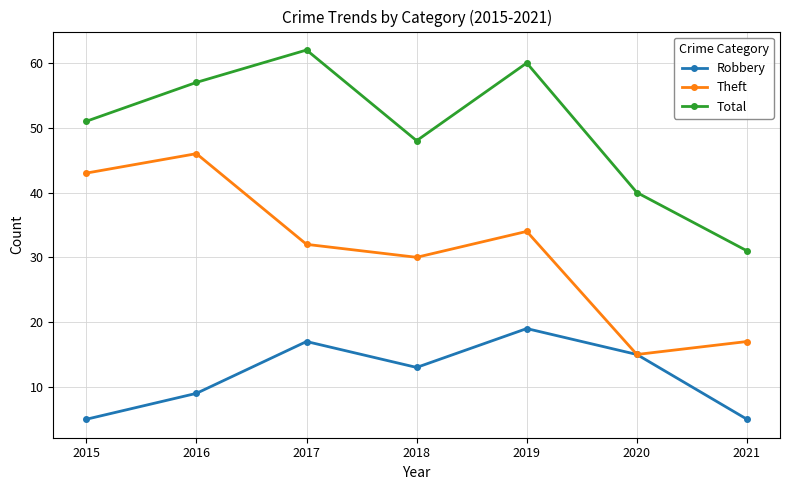

How many values in the Robbery series are below 13?

3